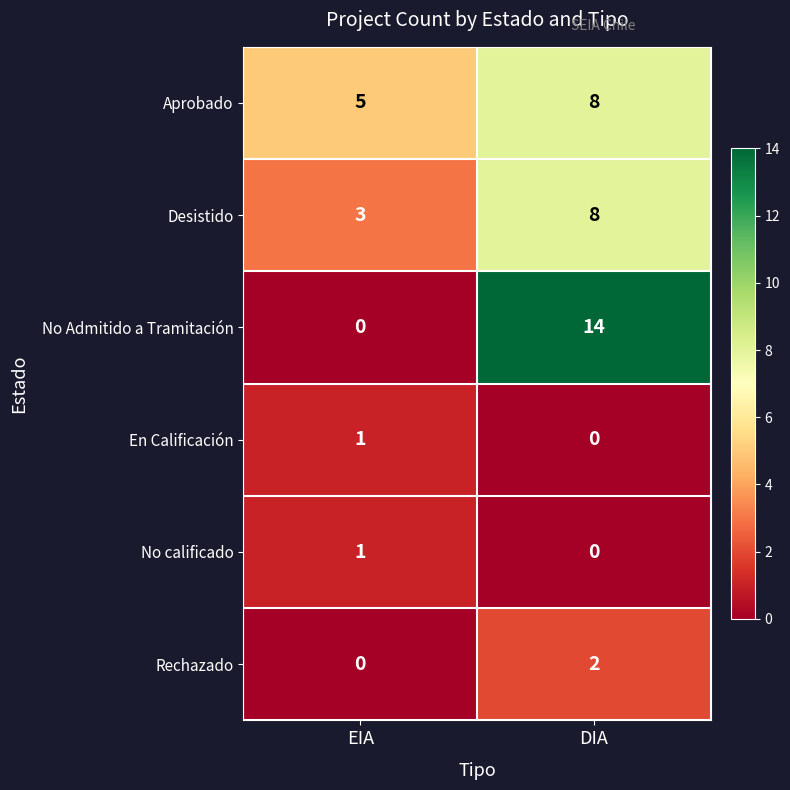

Count the number of data series in this chart.

6